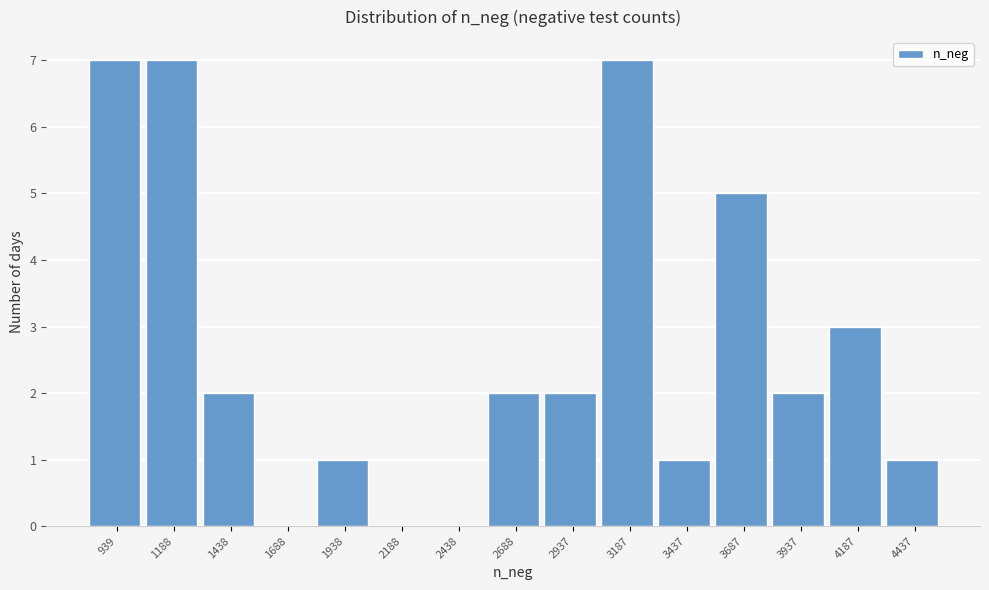

Reading left to right, transcribe all the data shown in this chart.

939=7	1188=7	1438=2	1688=0	1938=1	2188=0	2438=0	2688=2	2937=2	3187=7	3437=1	3687=5	3937=2	4187=3	4437=1